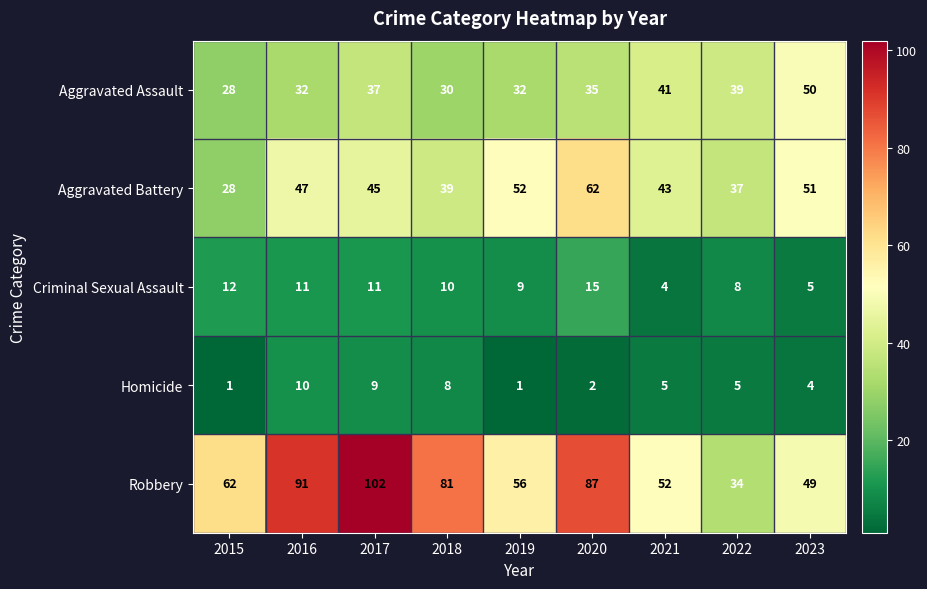

At which category is the sum across all series the highest?

2017